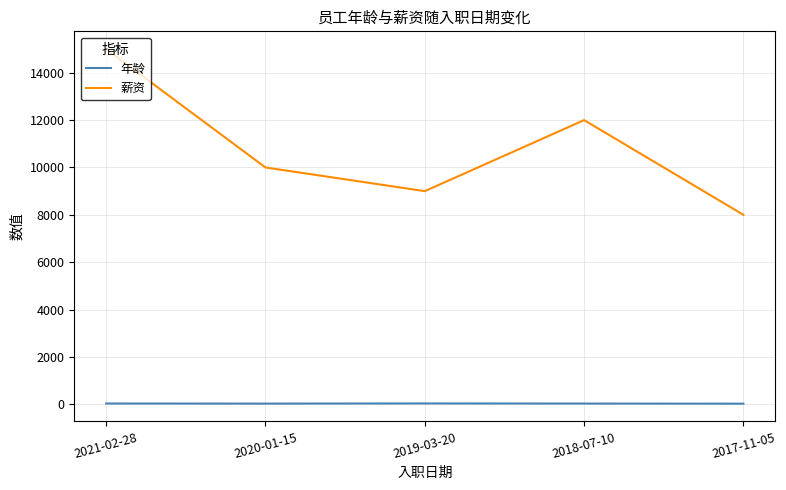

Between 2018-07-10 and 2017-11-05, which series saw the biggest shift?

薪资